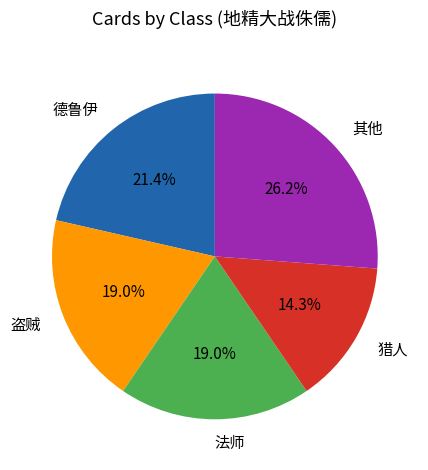

Which has a higher value, 盗贼 or 德鲁伊?

德鲁伊